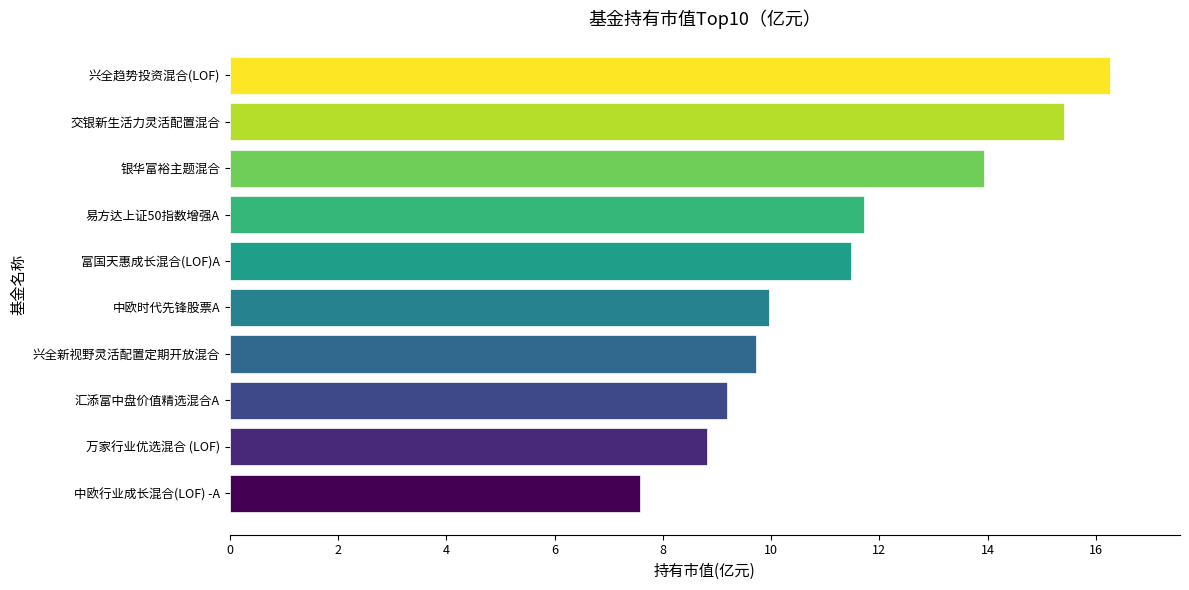

Reading bottom to top, list all the values displayed in this chart.

7.6	8.8	9.2	9.7	10.0	11.5	11.7	13.9	15.4	16.3